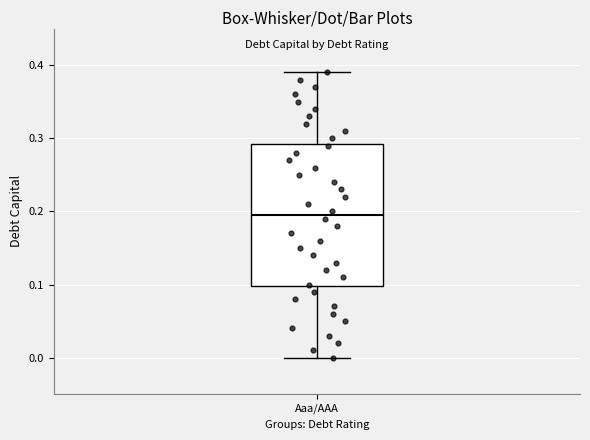

Read this box plot against the y-axis: the position of the median line, the range covered by the box, and the ends of both whiskers. The values are not printed on the chart, so give them approximately, as read against the axis.

median 0.20, box 0.10 to 0.29, whiskers 0.00 to 0.39